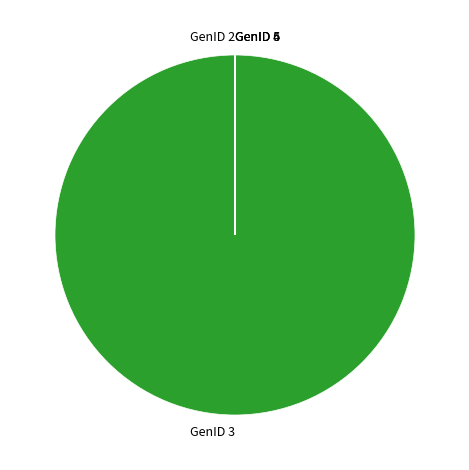

Is there any slice that represents more than half of the pie?

Yes